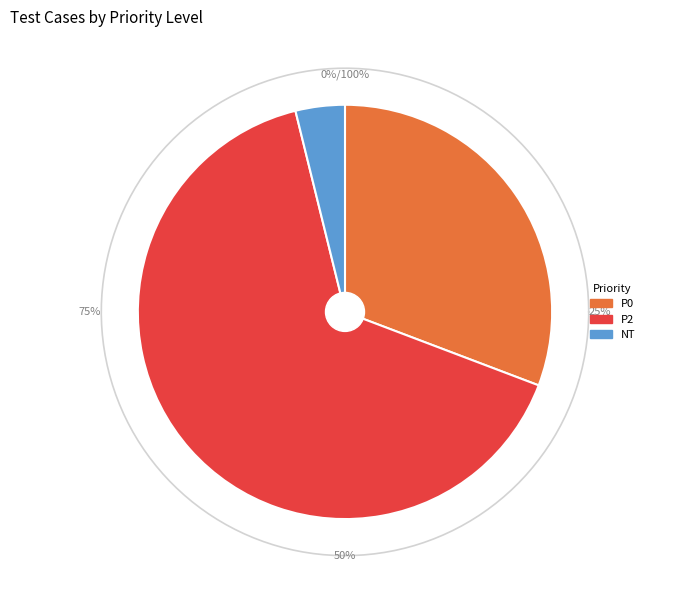

Count the number of slices in the pie.

3